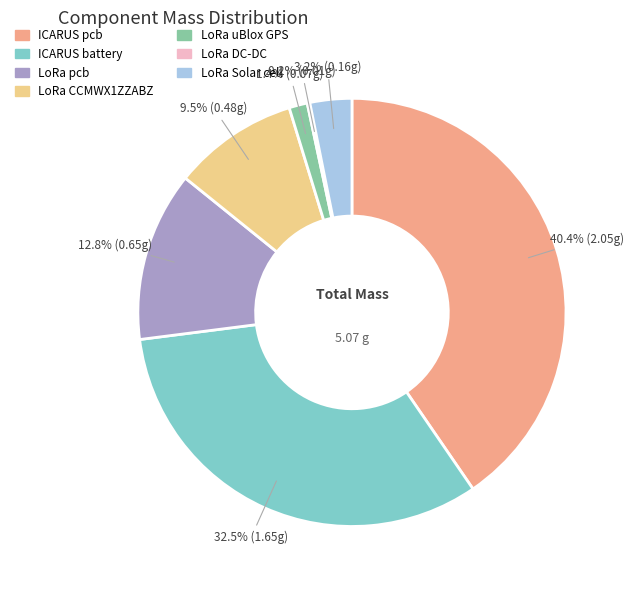

Combined, do ICARUS battery and LoRa Solar cell account for over 50%?

No